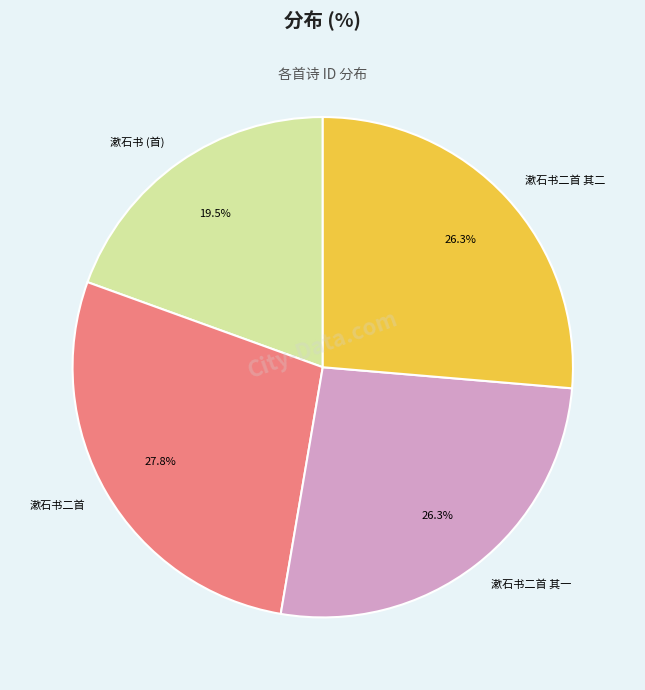

Count the number of slices in the pie.

4